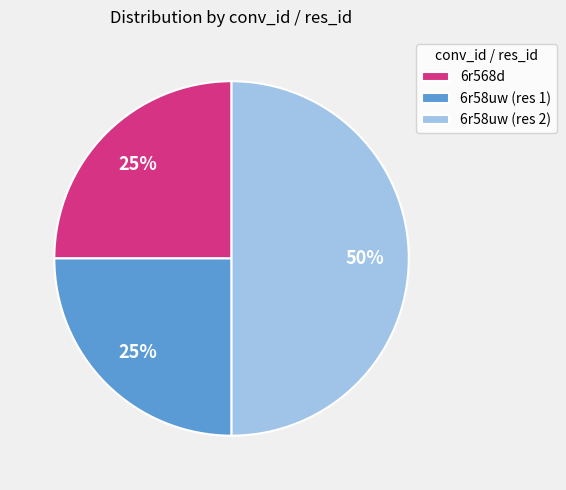

To the nearest percent, what is the average slice percentage?

33%